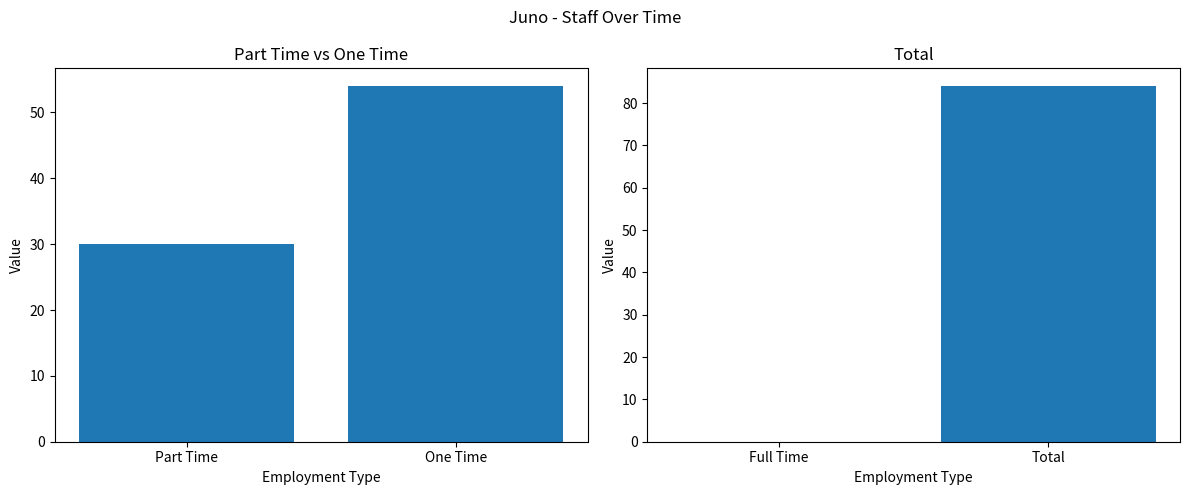

What is the average value of the Full Time & Total series?

42